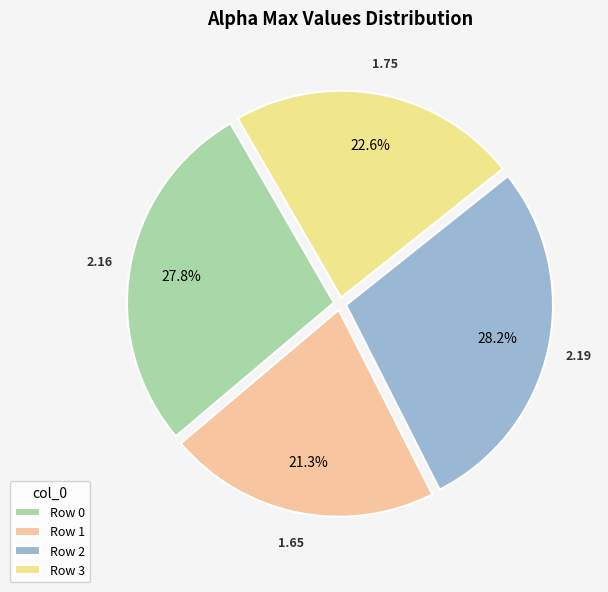

How many segments does this pie chart have?

4